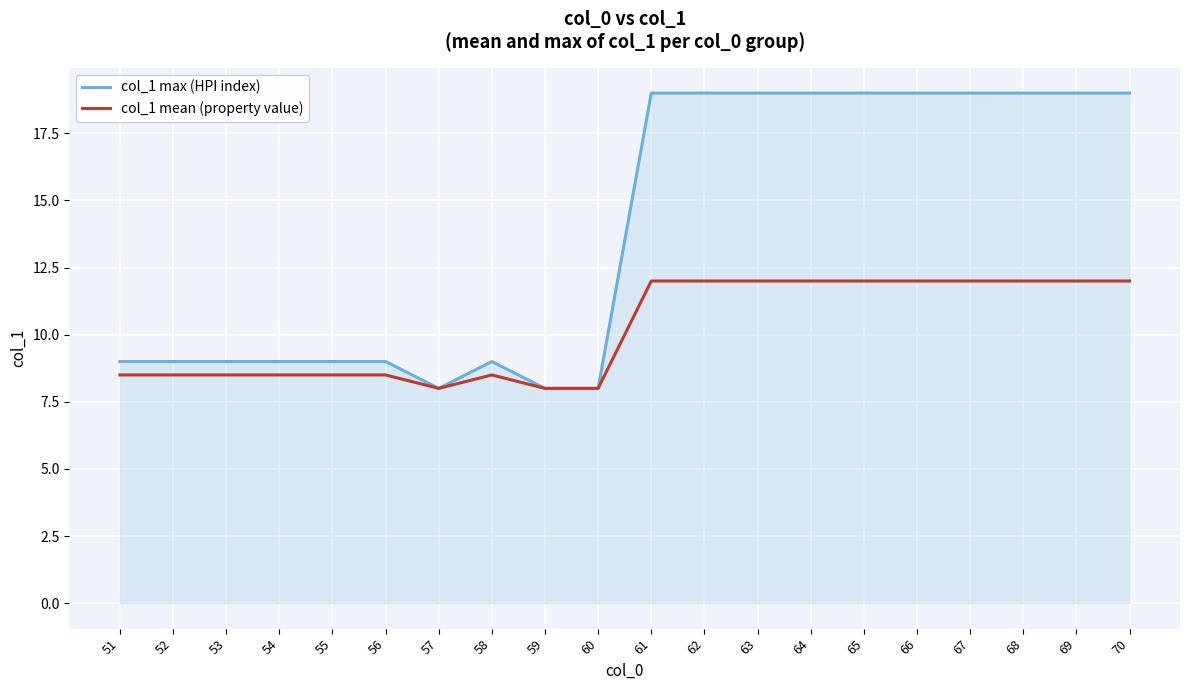

True or false: col_1 max (HPI index) has a value of 26.8 at 65.

False